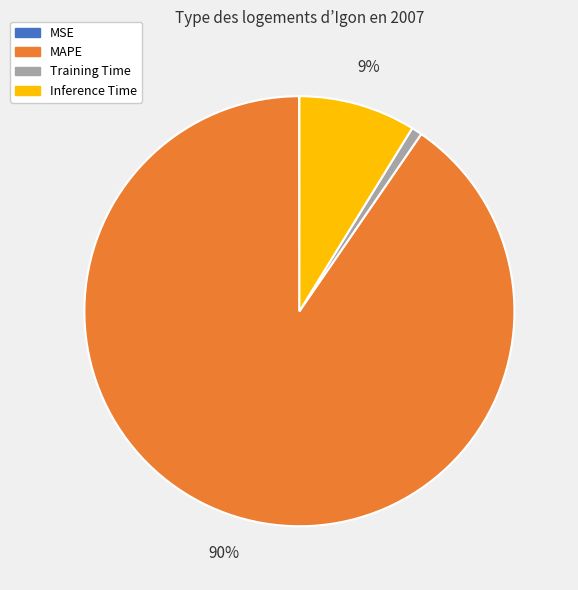

Which slice represents more than half of the pie?

MAPE